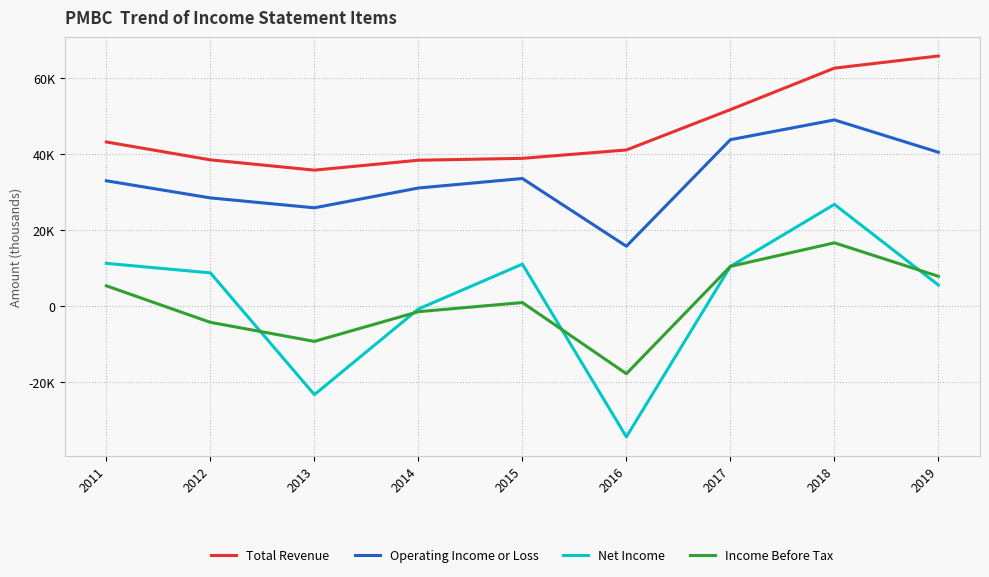

Does the chart have visible grid lines?

Yes